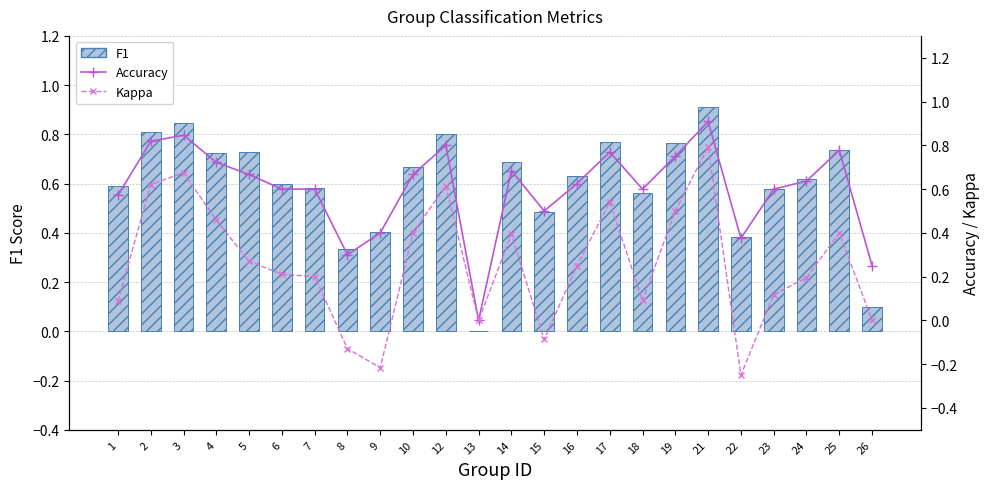

True or false: F1 has a value of 0.8 at 2.

True